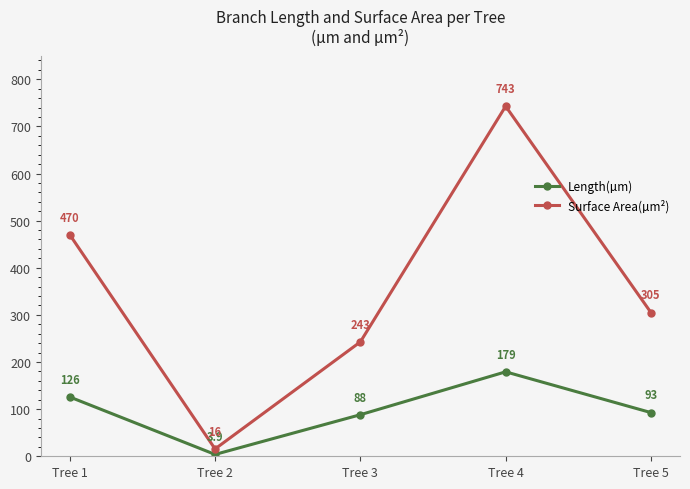

Rank the series by their average value, from highest to lowest.

Surface Area(µm²), Length(µm)